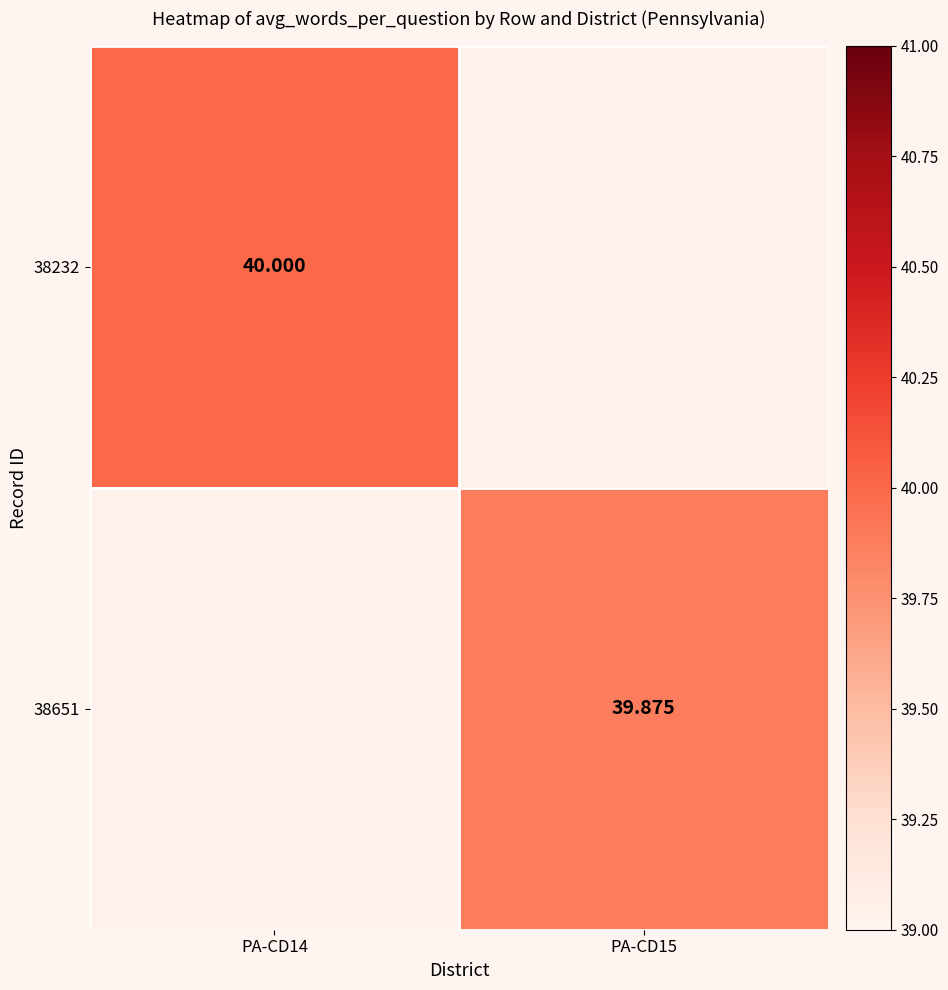

At PA-CD15, list the series in order from largest to smallest.

38232, 38651